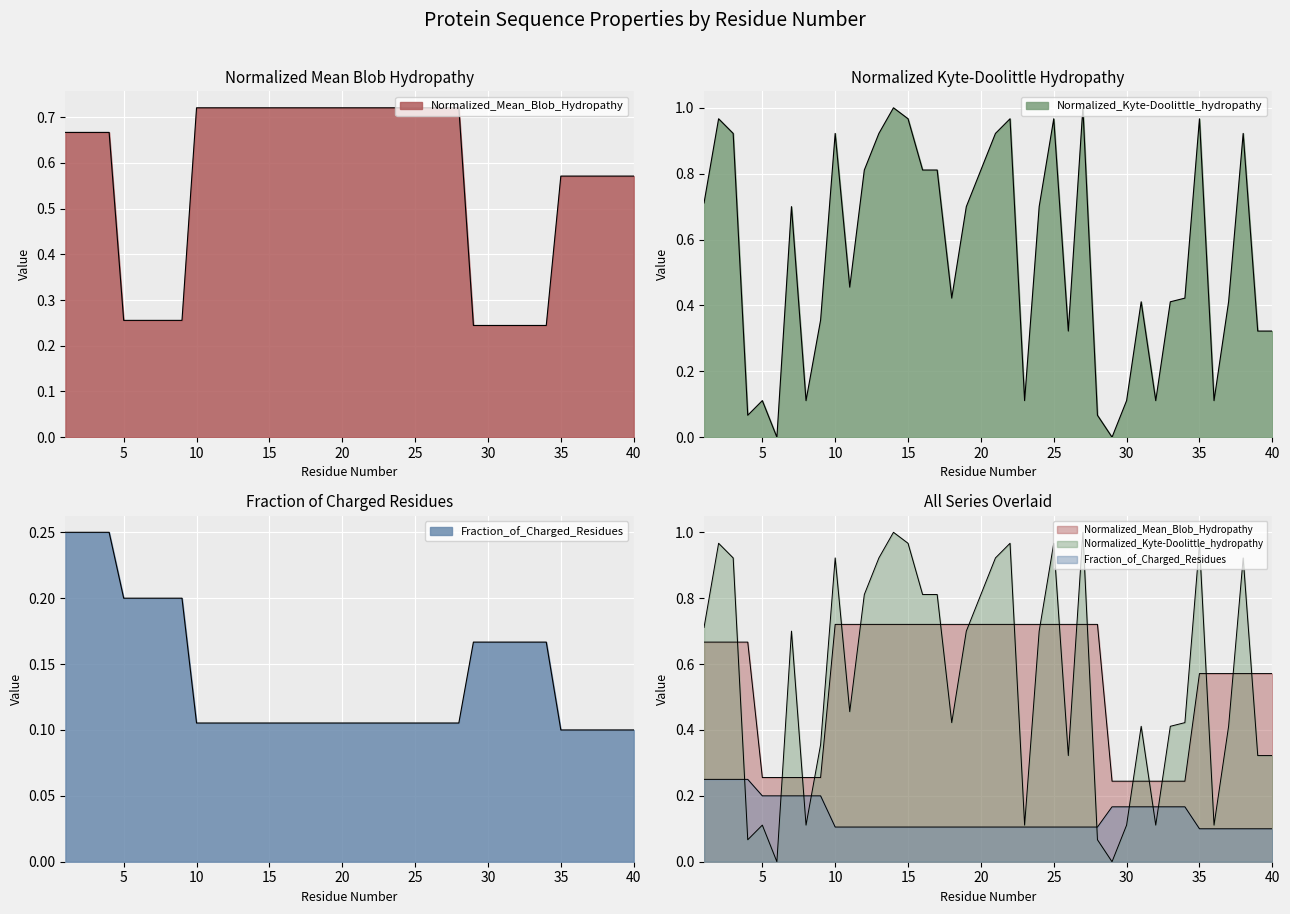

True or false: Normalized_Mean_Blob_Hydropathy has more than 1 interior local peaks.

False